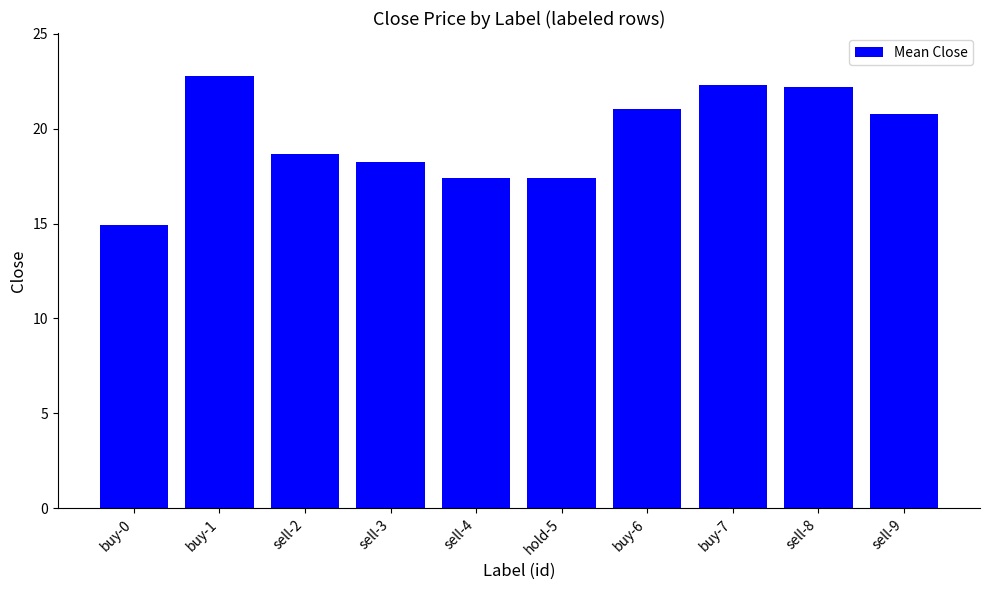

What is the change in value from buy-1 to sell-2?

-4.1